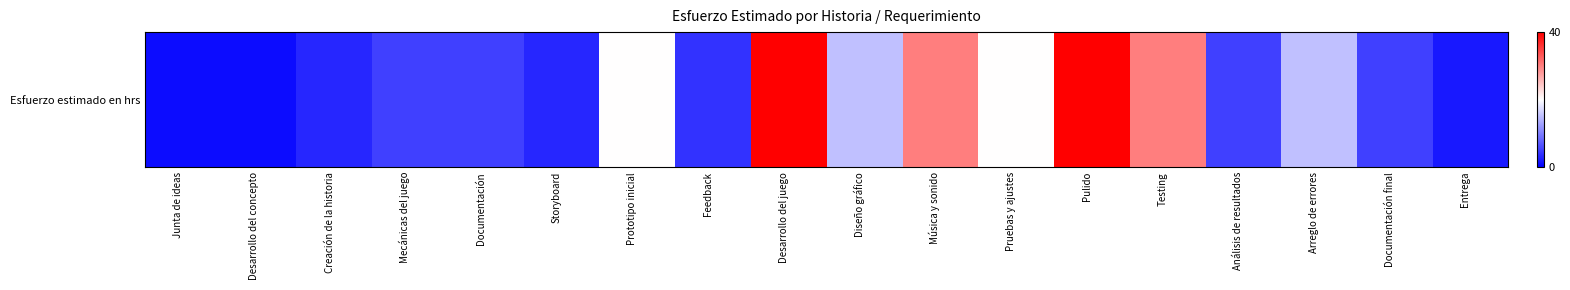

Rank the categories by value from highest to lowest.

Desarrollo del juego, Pulido, Música y sonido, Testing, Prototipo inicial, Pruebas y ajustes, Diseño gráfico, Arreglo de errores, Mecánicas del juego, Documentación, Análisis de resultados, Documentación final, Feedback, Creación de la historia, Storyboard, Entrega, Junta de ideas, Desarrollo del concepto